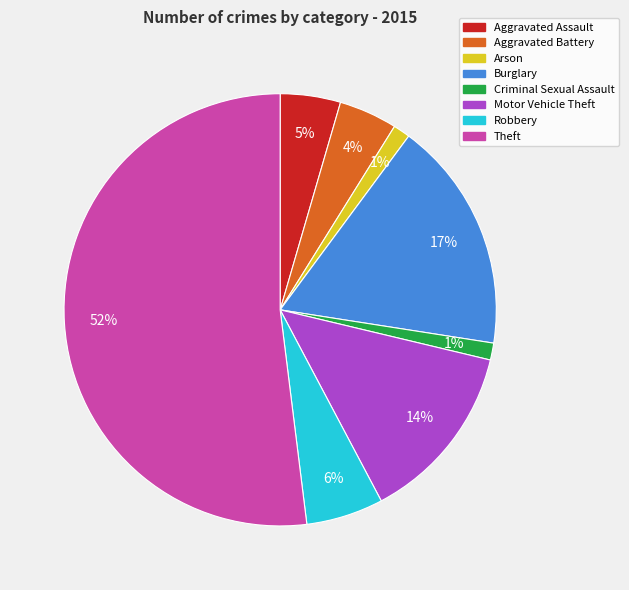

Which category has the biggest portion of the pie?

Theft